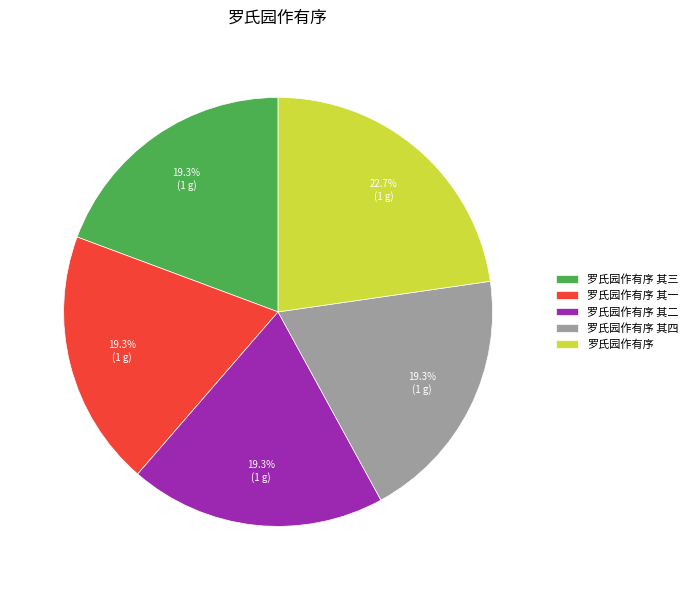

How many segments does this pie chart have?

5